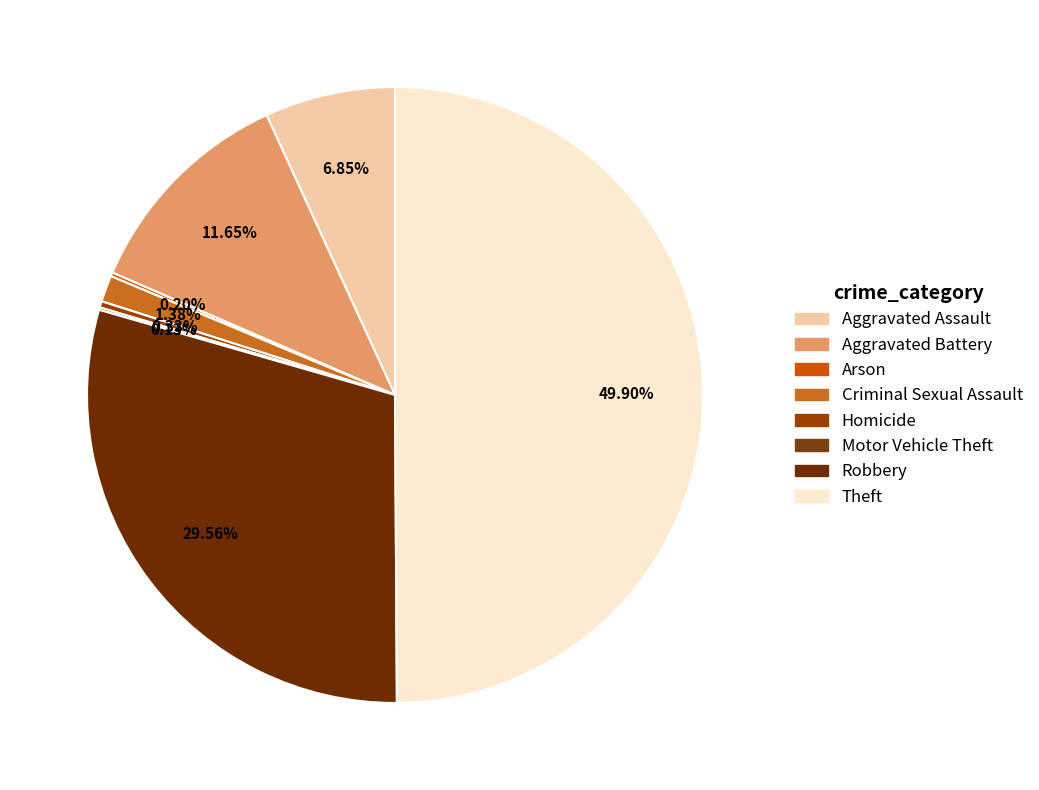

Count the number of slices in the pie.

8